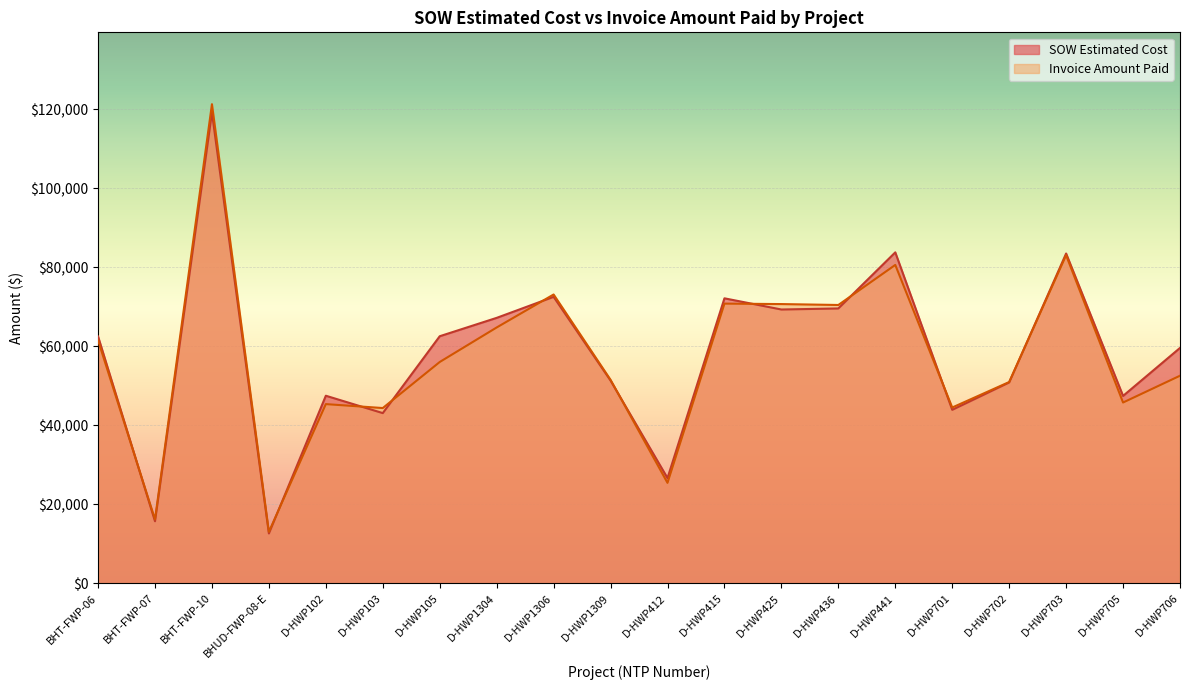

True or false: Invoice Amount Paid has more than 0 interior local peaks.

True